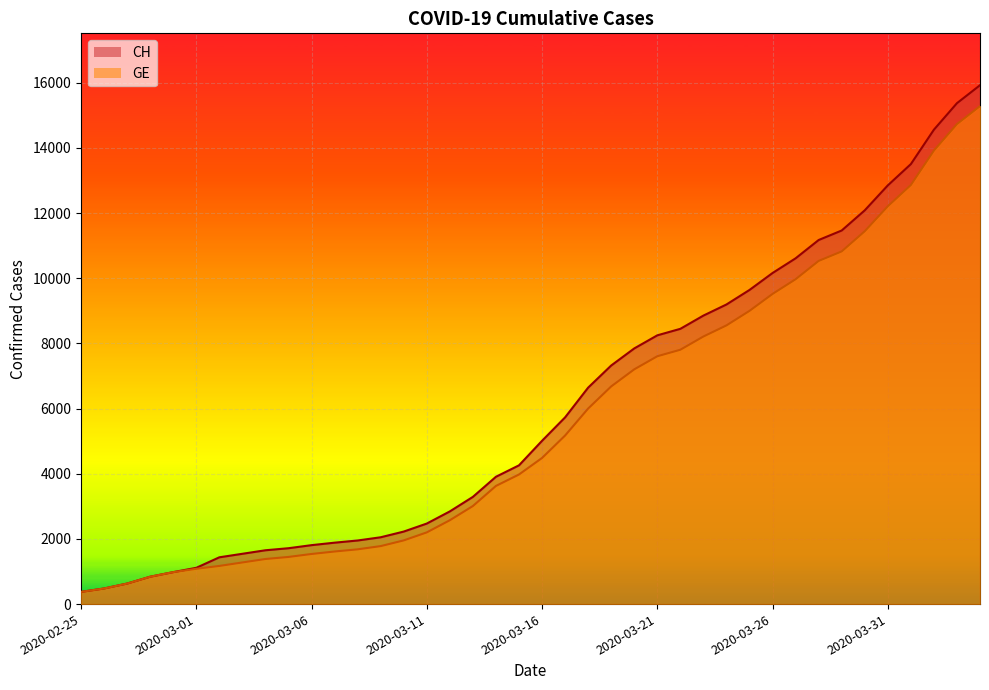

What is the sum of the CH values at 19 and 23?

11582